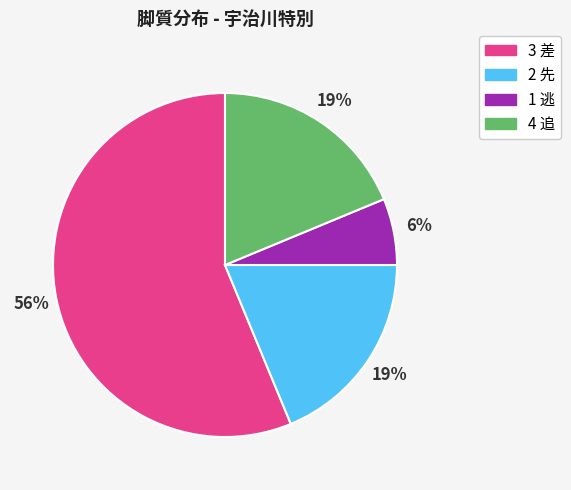

Which category has the biggest portion of the pie?

3 差